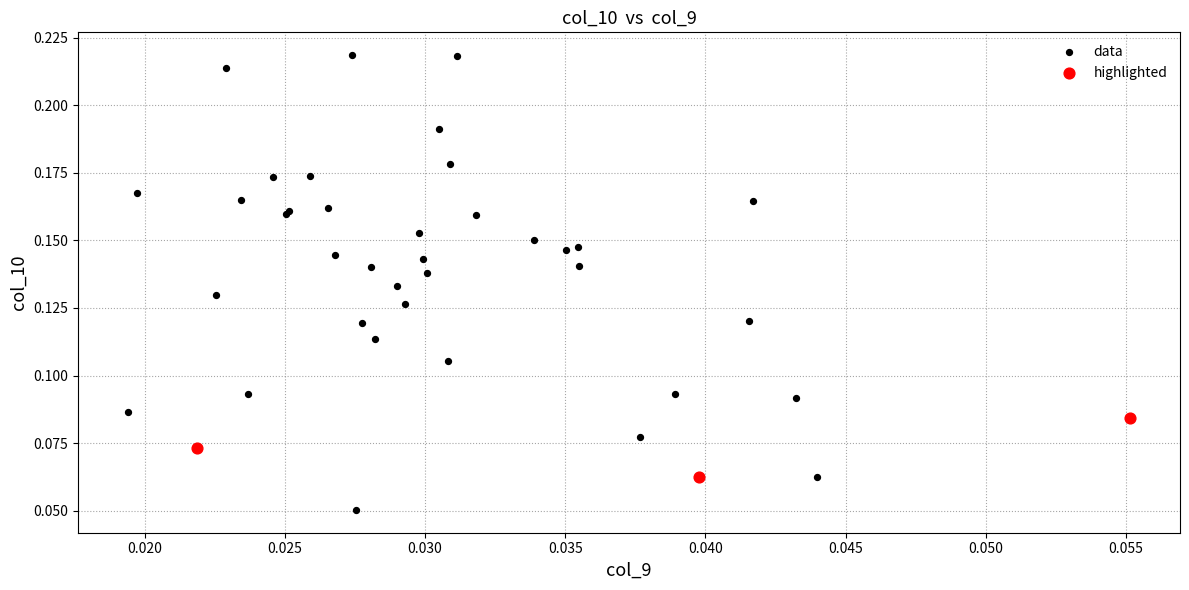

Which series has the widest spread of Y values?

data